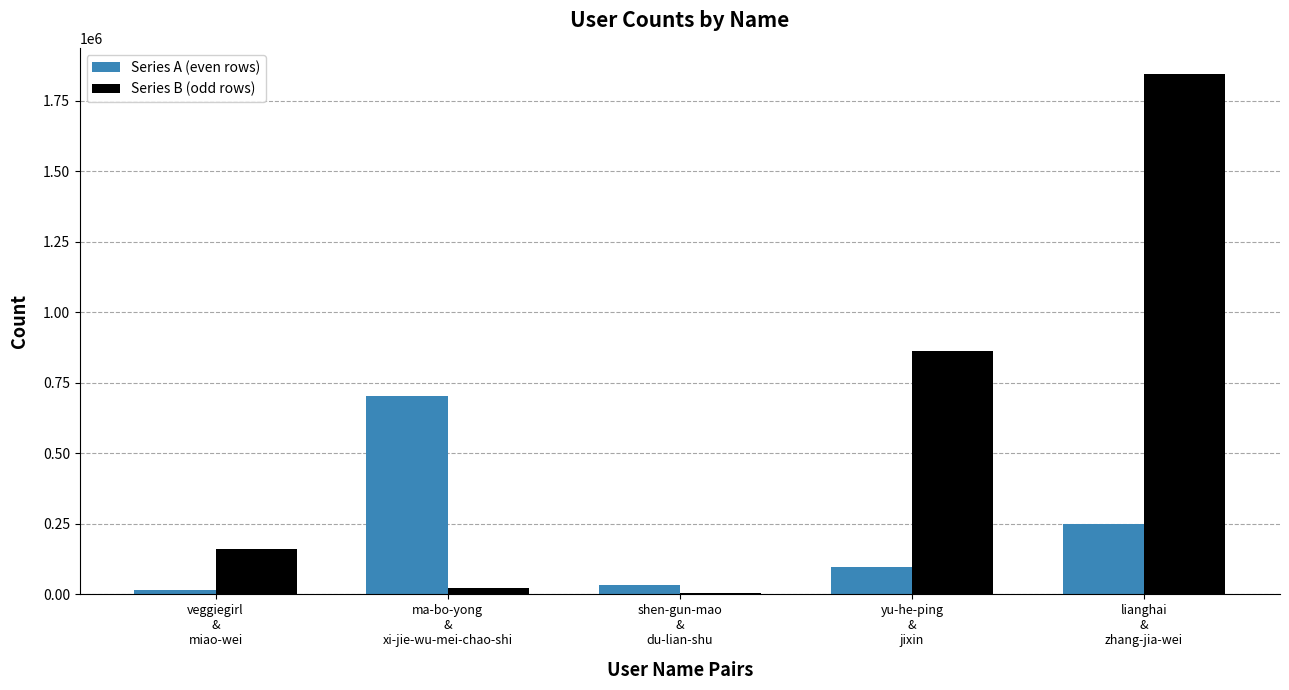

What is the sum of all Series A (even rows) values?

1094085